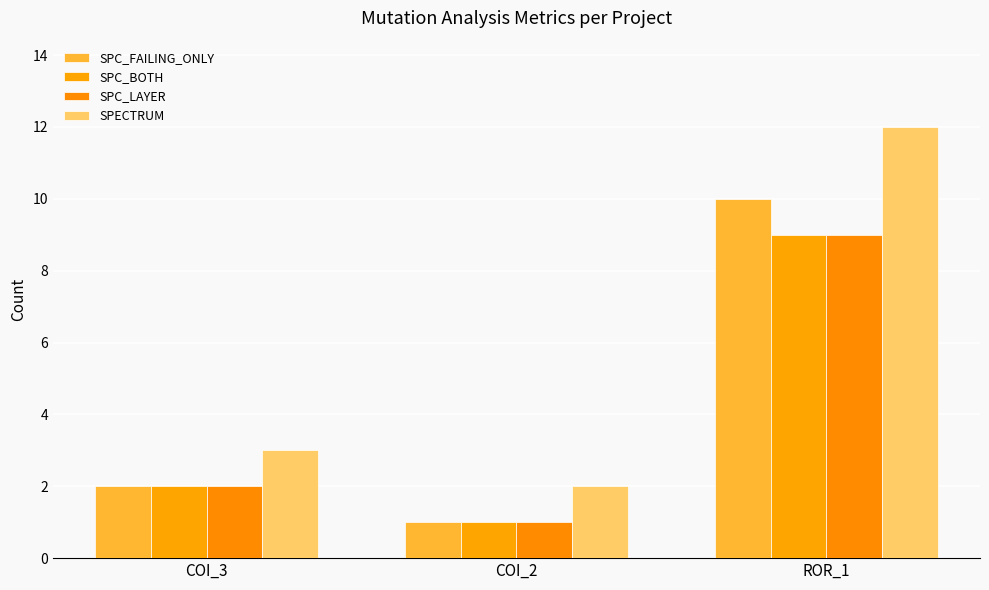

What is the maximum value for SPC_FAILING_ONLY?

10